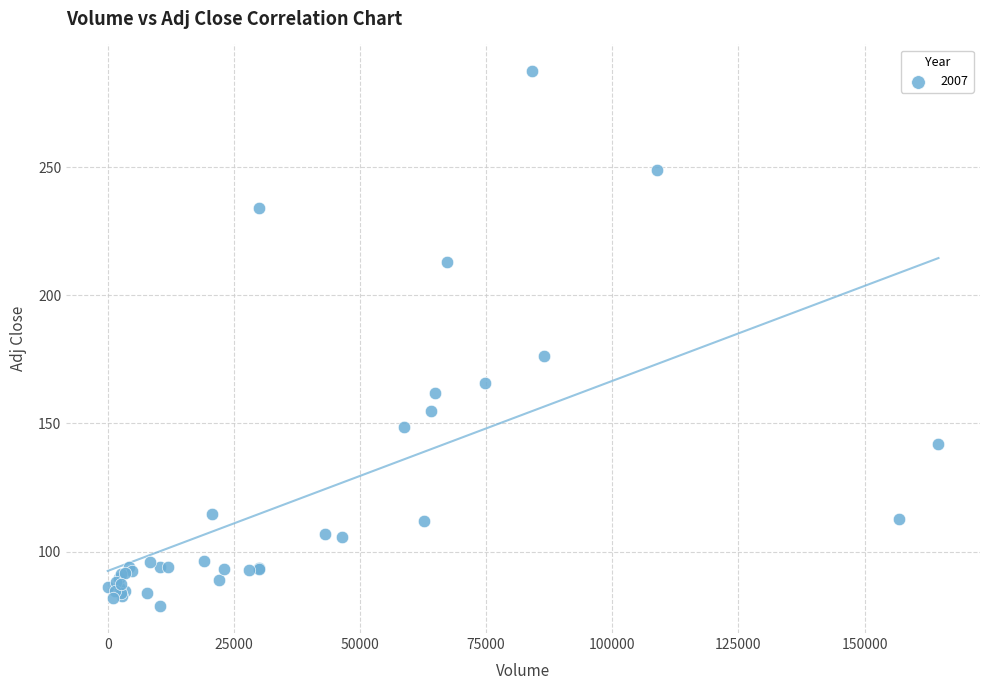

What Y value in the scatter plot is closest to 183?

176.3